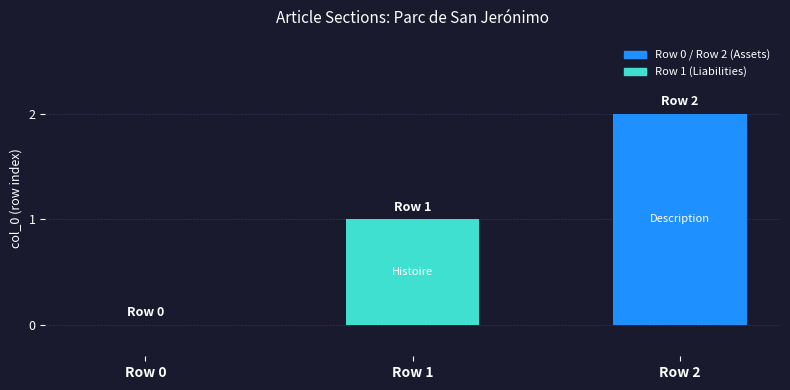

What is the sum of the values at Row 1 and Row 2?

3